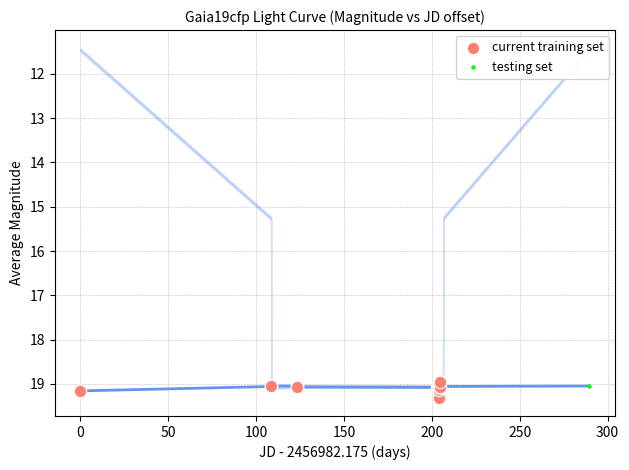

What are all the series names shown in the legend?

current training set, testing set